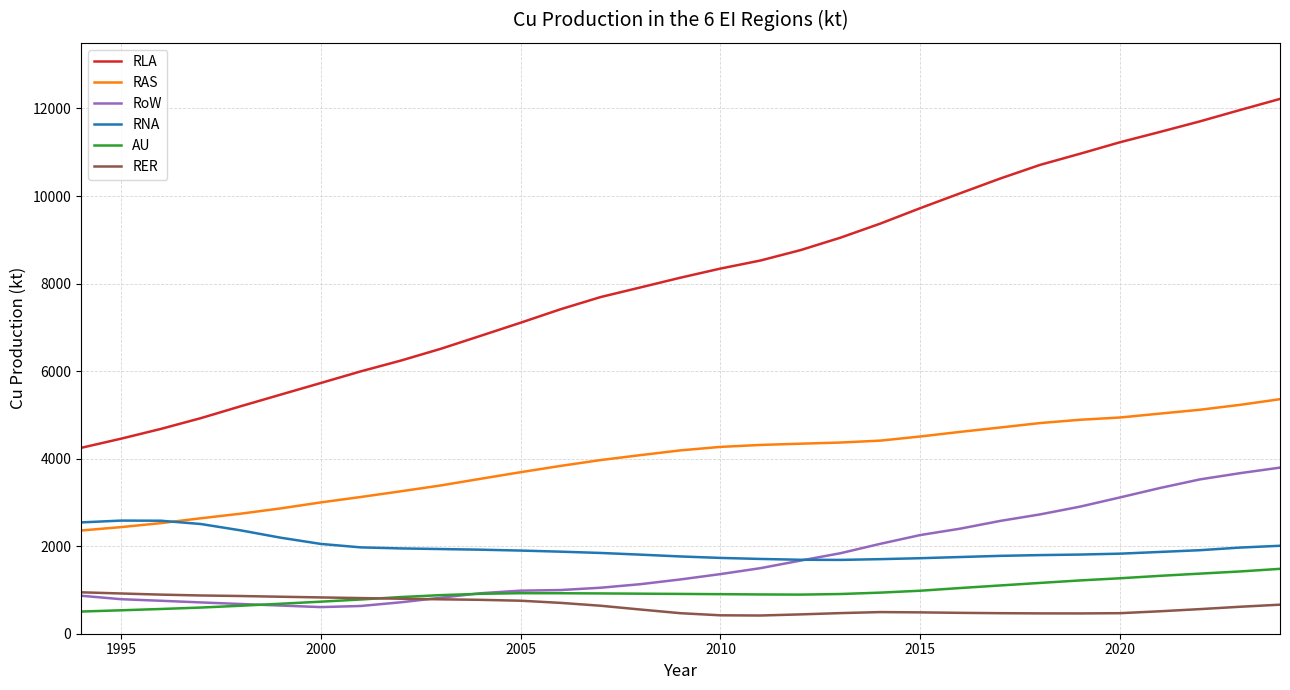

Which series has the largest total across all categories?

RLA